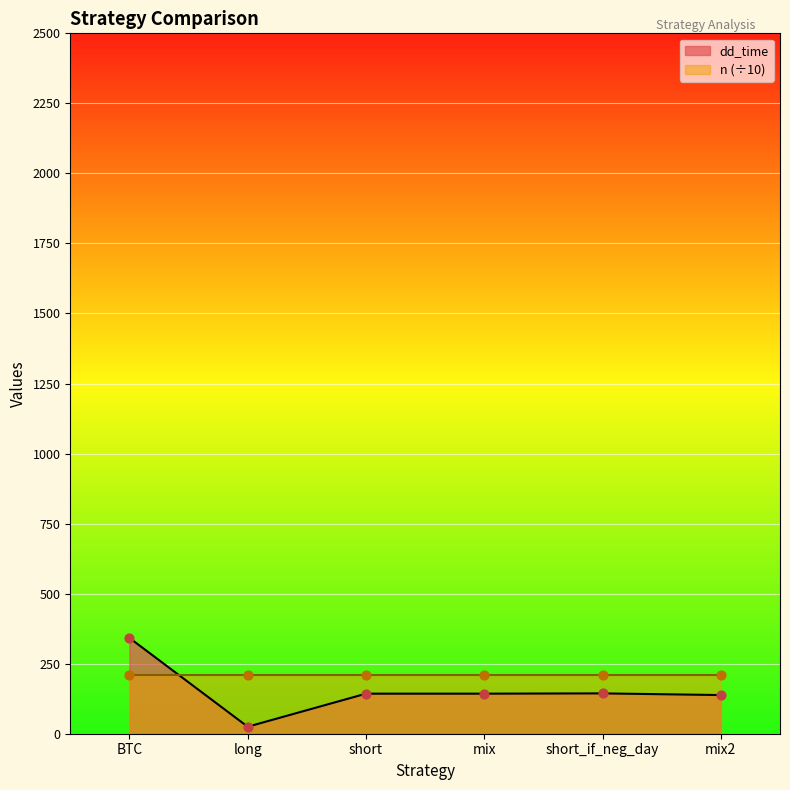

What is the ratio of the value at short to the value at mix2?

1.0